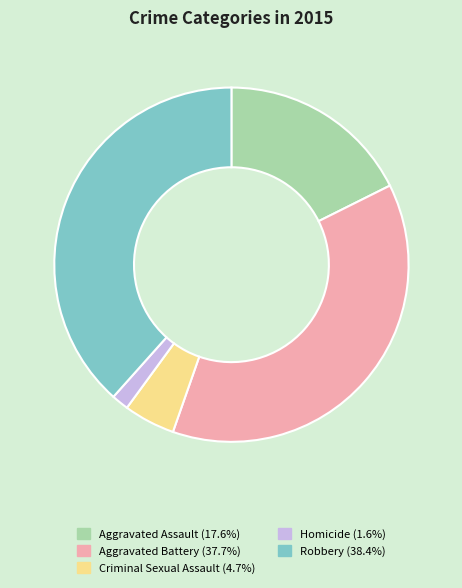

Approximately how many times larger is the value at Aggravated Battery compared to Homicide?

24.1